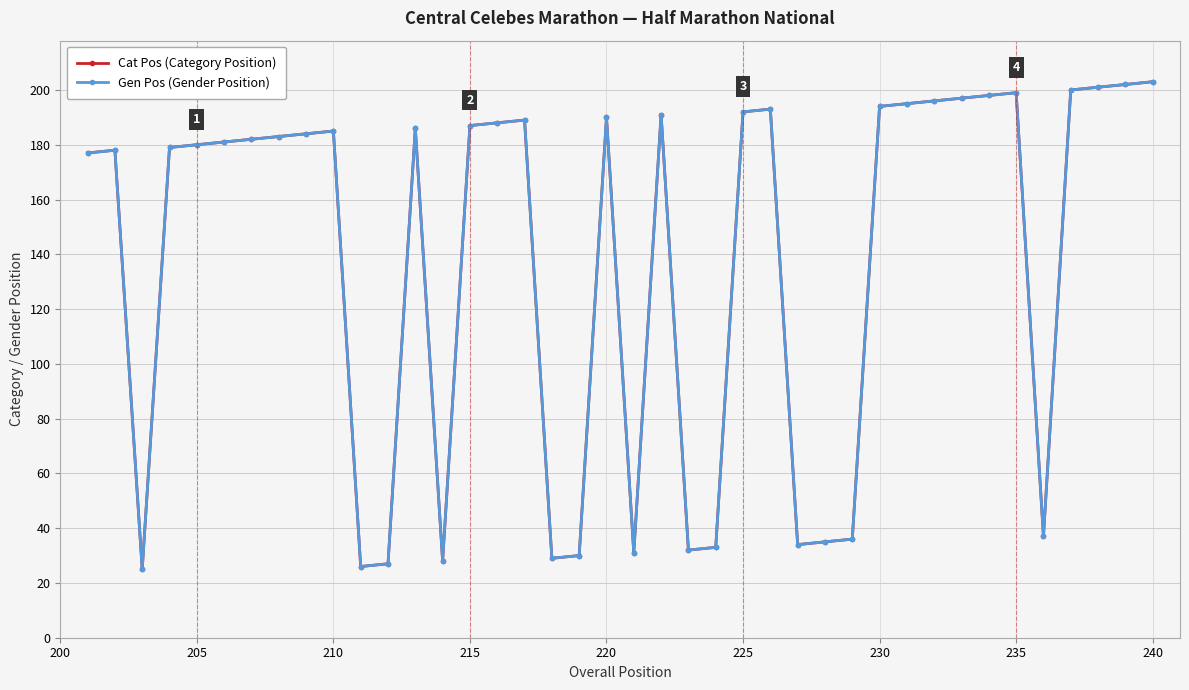

Is this an area chart (filled region under the line)?

No